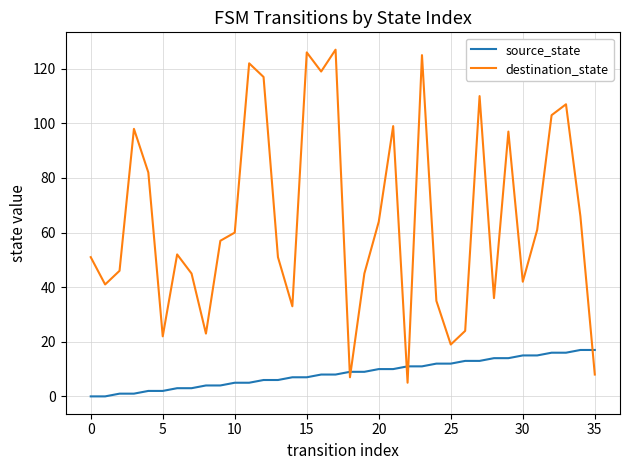

List the series in order of their overall mean, highest first.

destination_state, source_state